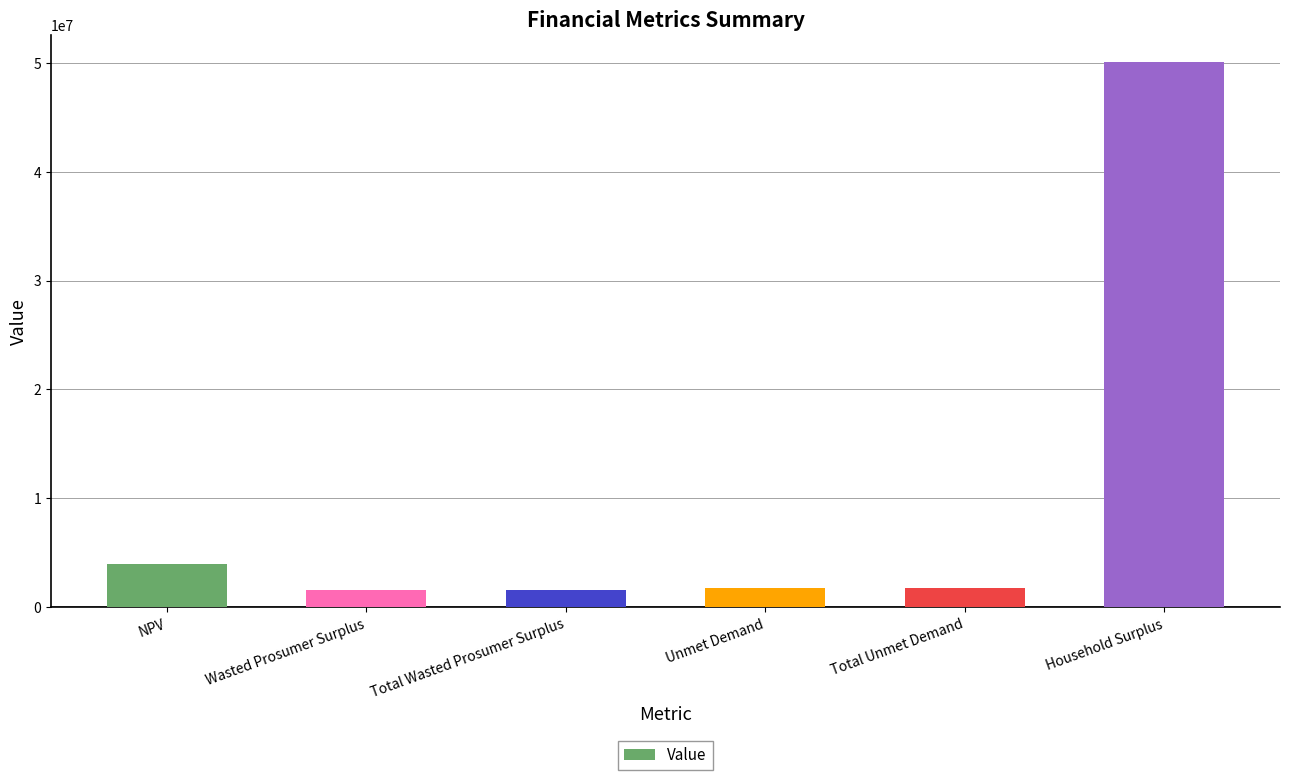

What is the sum of all values?

60601487.0